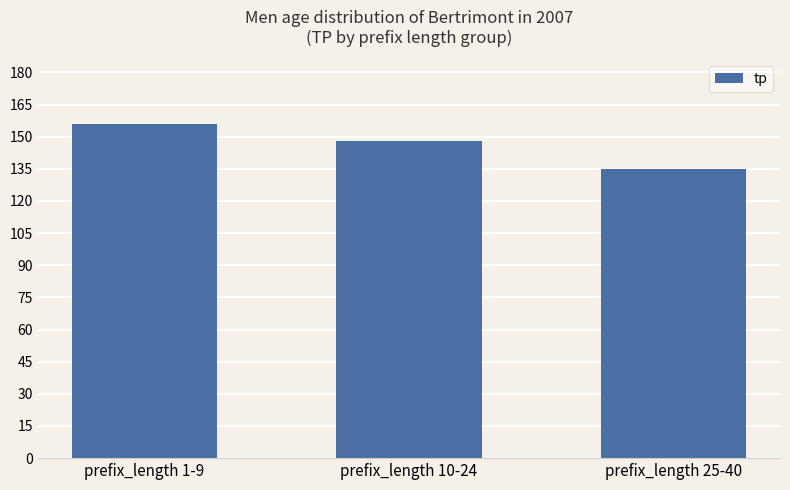

Rank the categories by value from highest to lowest.

prefix_length 1-9, prefix_length 10-24, prefix_length 25-40